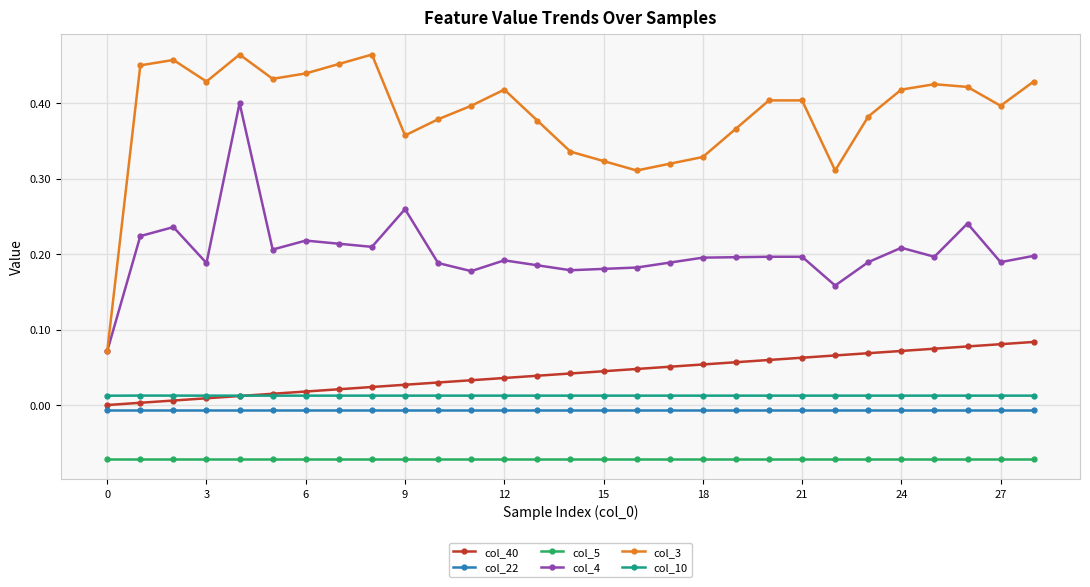

Which series has the largest range (max minus min)?

col_3